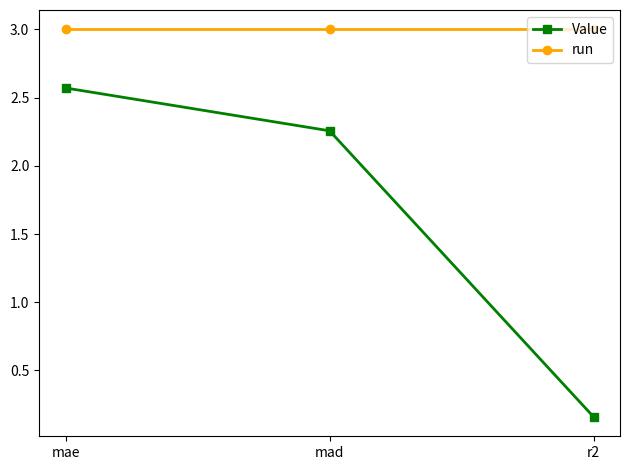

What is the label of the 3rd point from the right?

mae